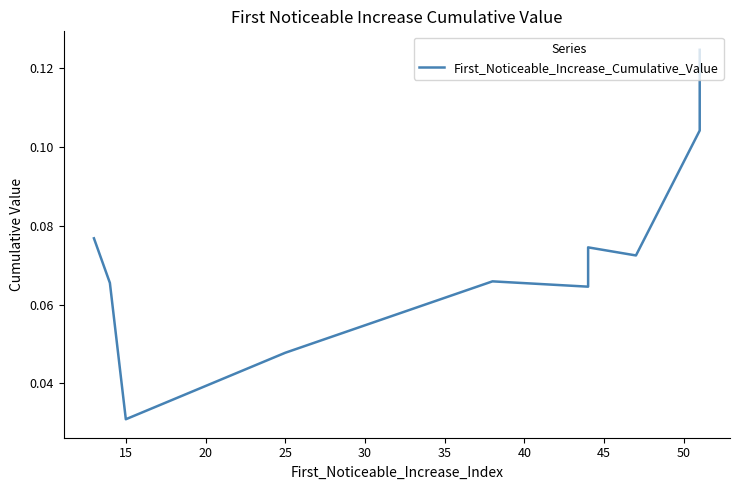

Count the number of data series in this chart.

1